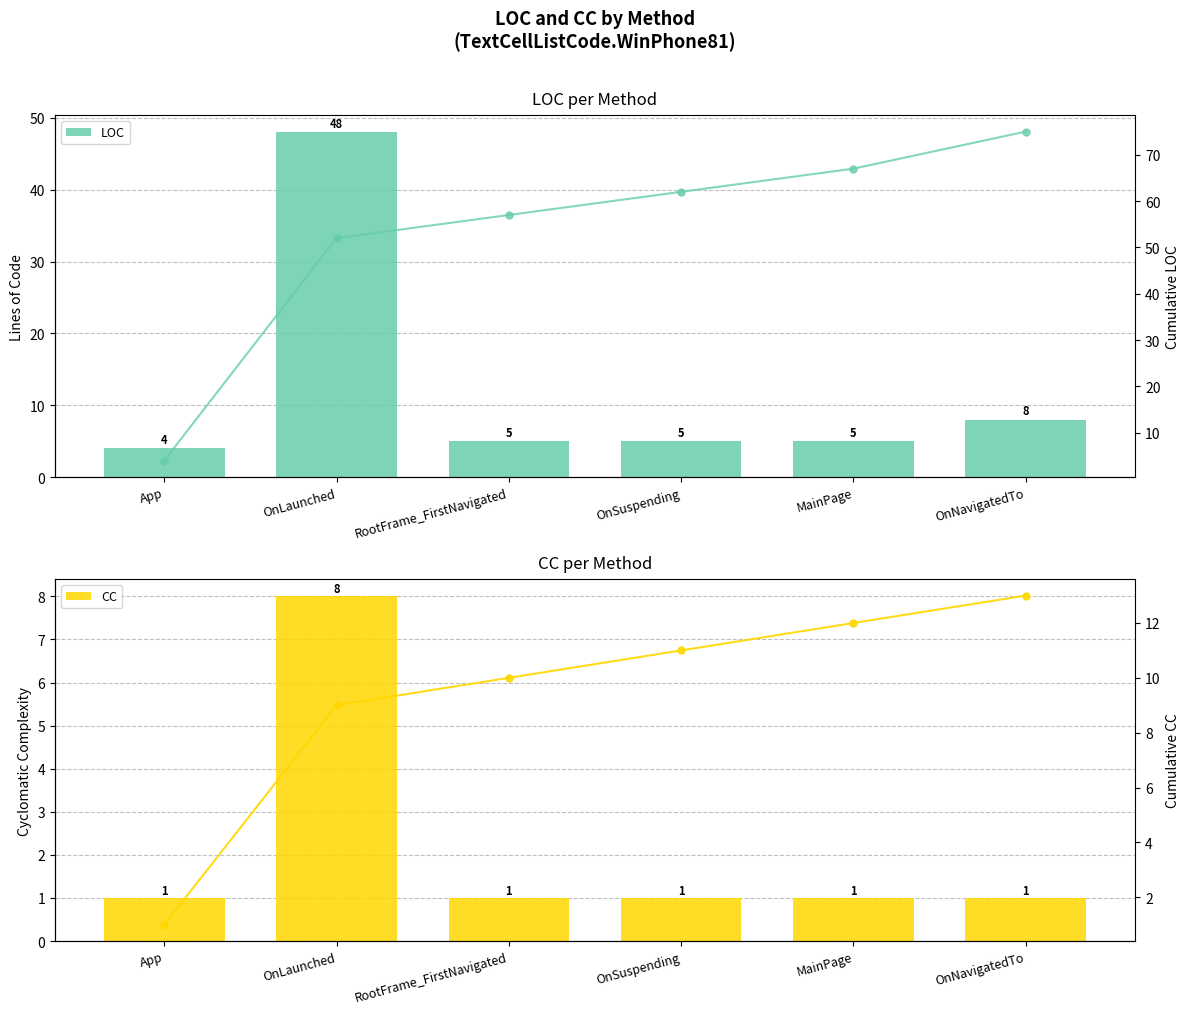

What is the value of the LOC bar at the 4th from the left?

5